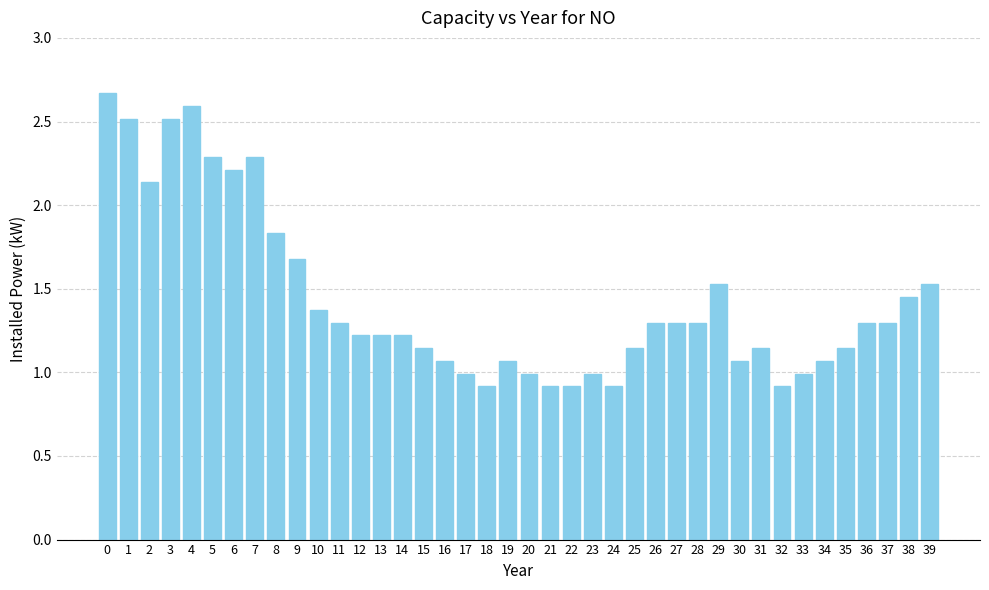

What is the smallest value displayed?

0.9